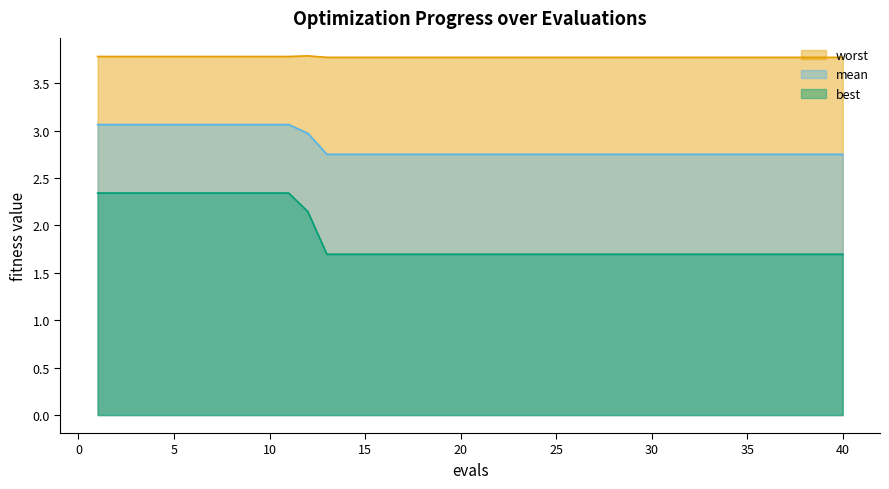

Which series changed the most between 30 and 39?

mean